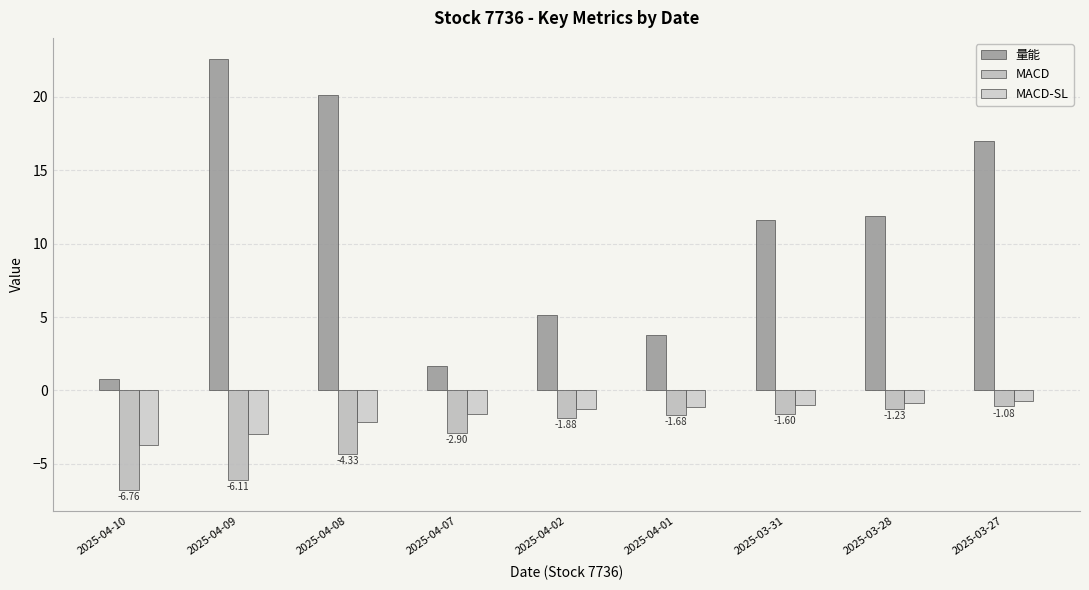

How many groups of bars are there?

9